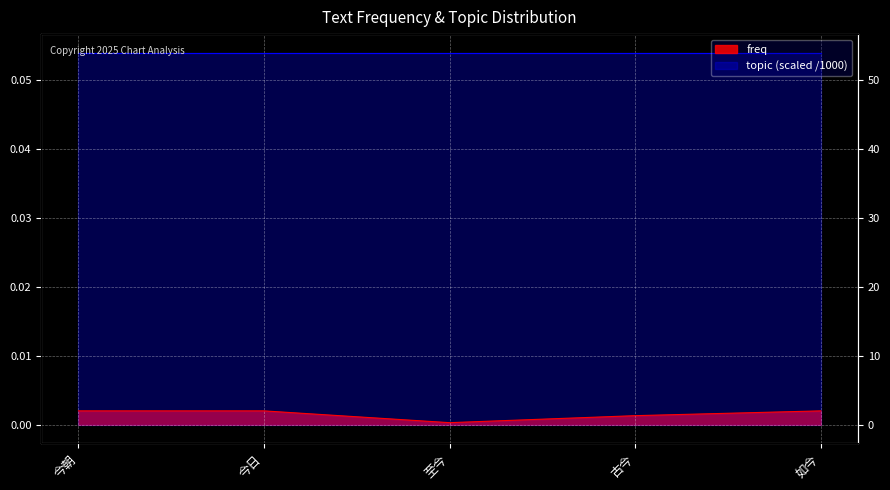

What is the label of the 2nd point from the left?

今日